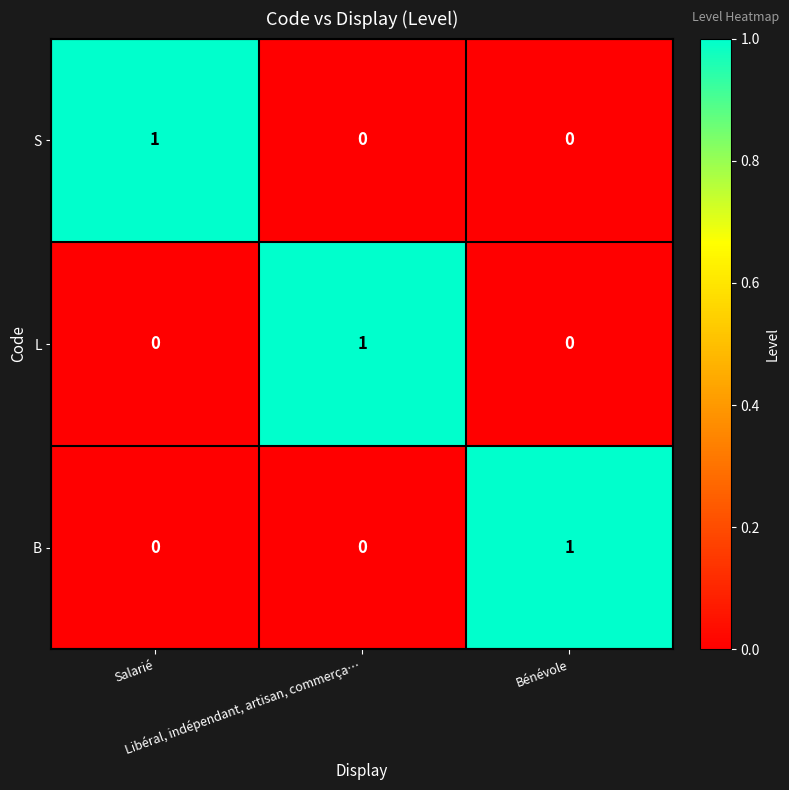

How many L values are between 0 and 1?

3